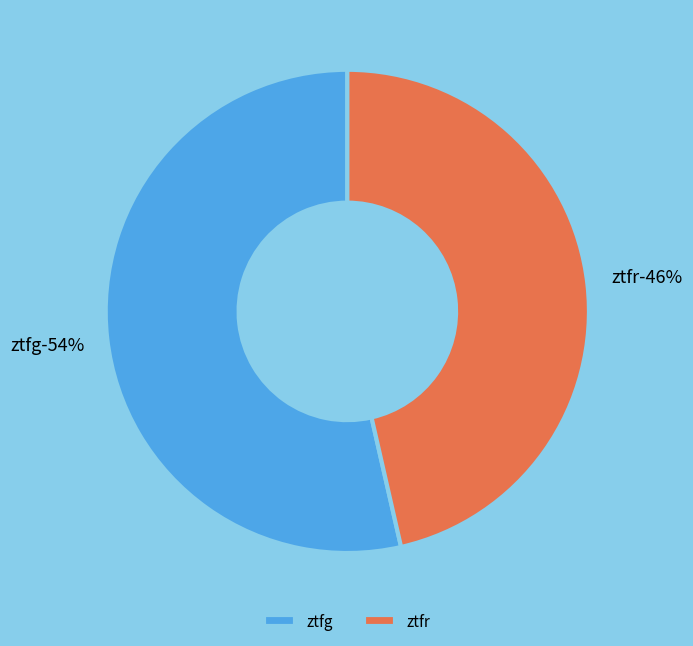

Combined, what portion of the pie is ztfg and ztfr?

100.0%